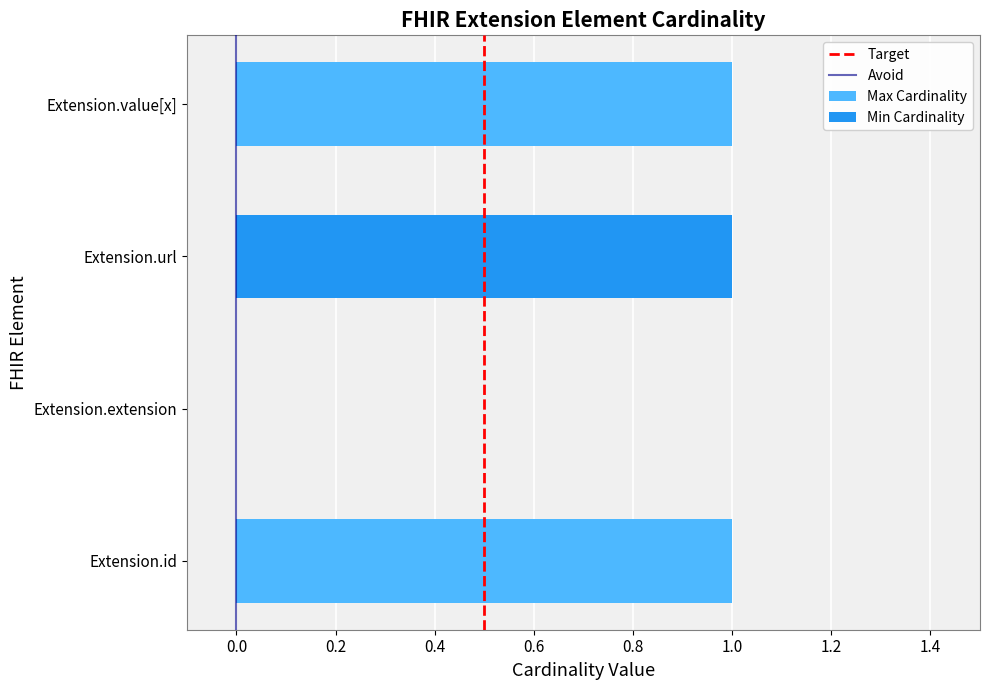

How many values in the Max Cardinality series are below 1?

1